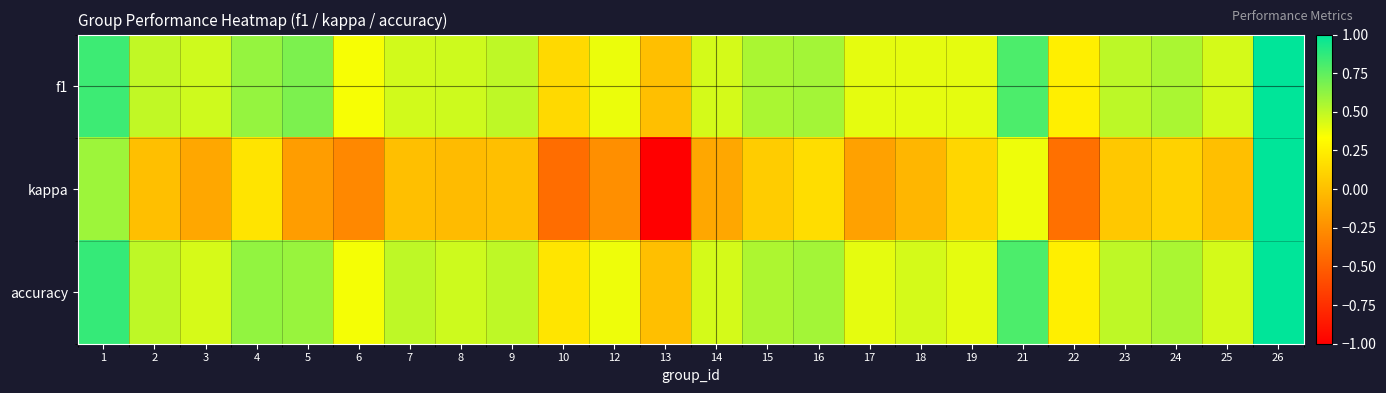

Count the number of data series in this chart.

3